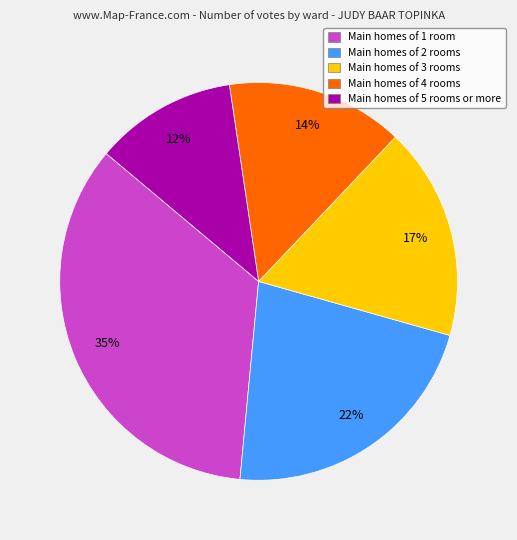

Is it true that Main homes of 1 room is 35% of the pie?

True